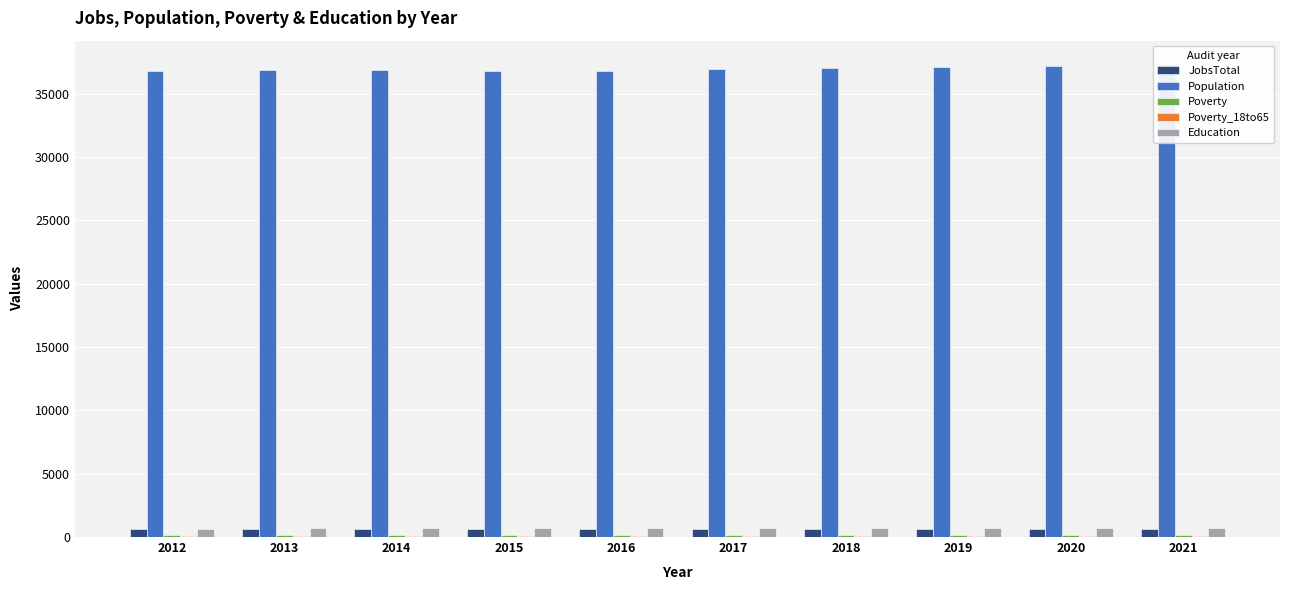

What is the difference between the maximum and second lowest values in the JobsTotal series?

27